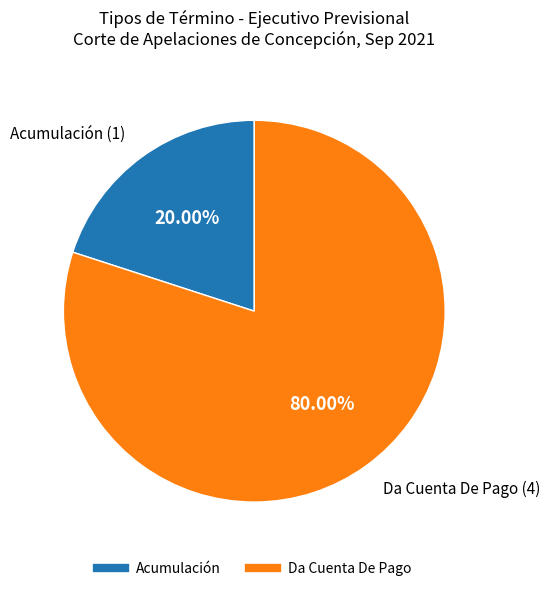

Between Acumulación and Da Cuenta De Pago, which is larger?

Da Cuenta De Pago